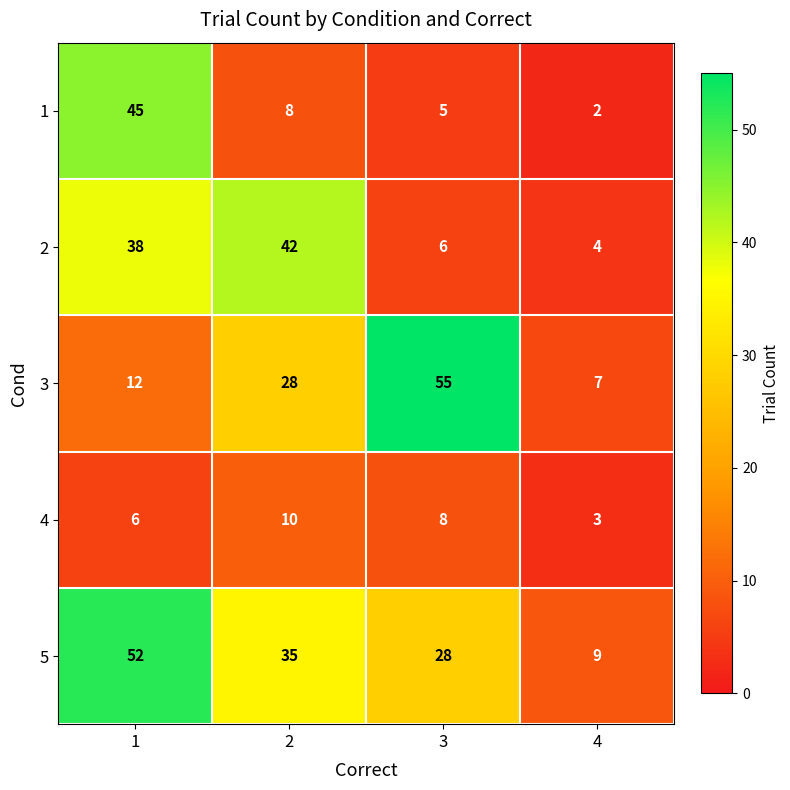

What is the sum of all 1 values?

60